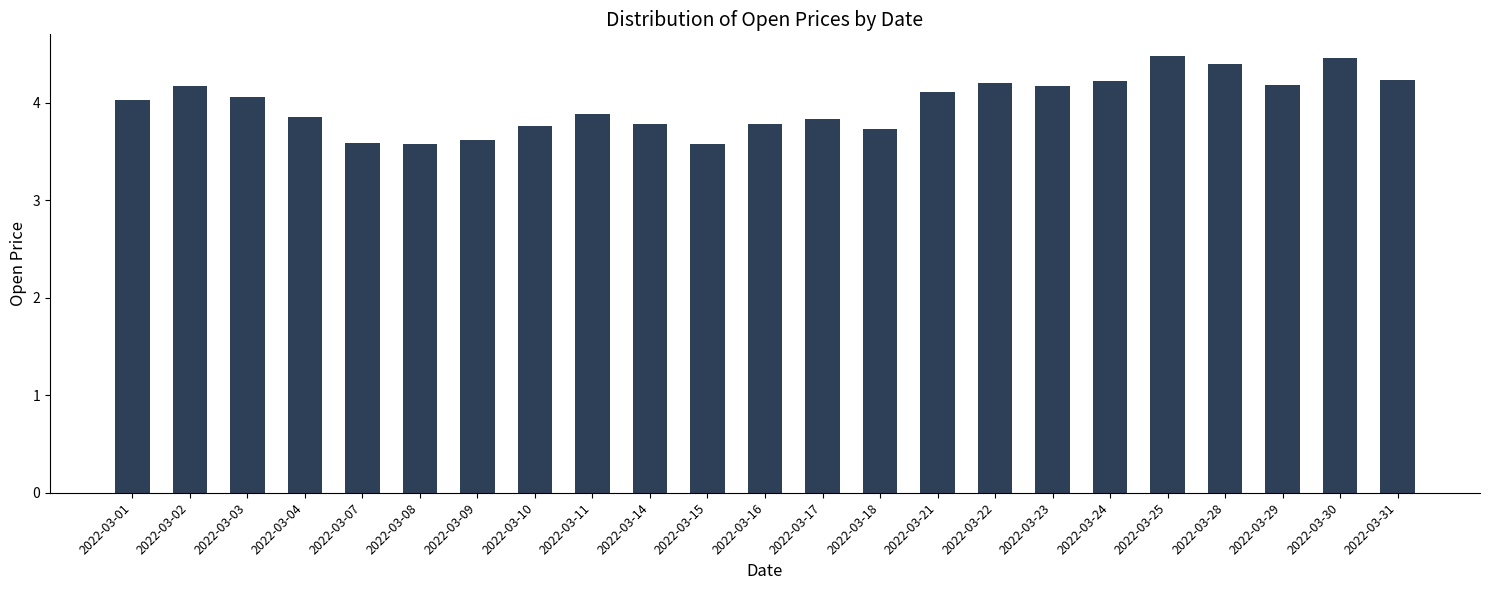

Reading right to left, transcribe all the data shown in this chart.

2022-03-31=4.2	2022-03-30=4.5	2022-03-29=4.2	2022-03-28=4.4	2022-03-25=4.5	2022-03-24=4.2	2022-03-23=4.2	2022-03-22=4.2	2022-03-21=4.1	2022-03-18=3.7	2022-03-17=3.8	2022-03-16=3.8	2022-03-15=3.6	2022-03-14=3.8	2022-03-11=3.9	2022-03-10=3.8	2022-03-09=3.6	2022-03-08=3.6	2022-03-07=3.6	2022-03-04=3.9	2022-03-03=4.1	2022-03-02=4.2	2022-03-01=4.0